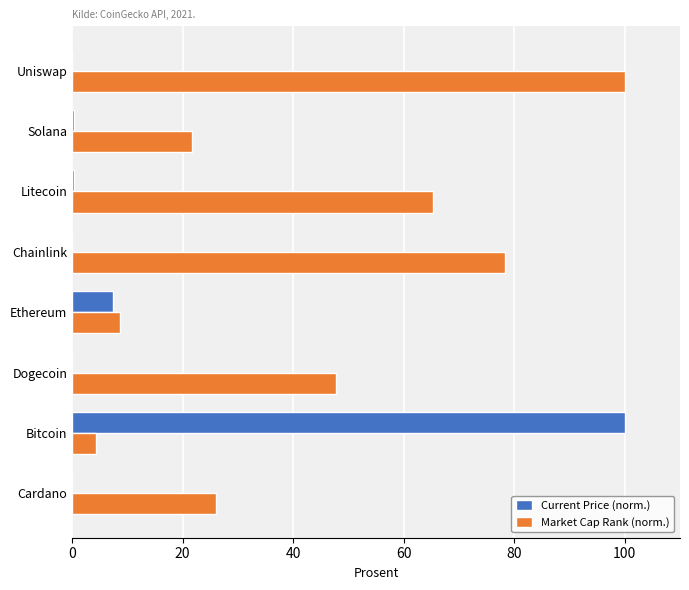

What is the sum of all Market Cap Rank (norm.) values?

352.2